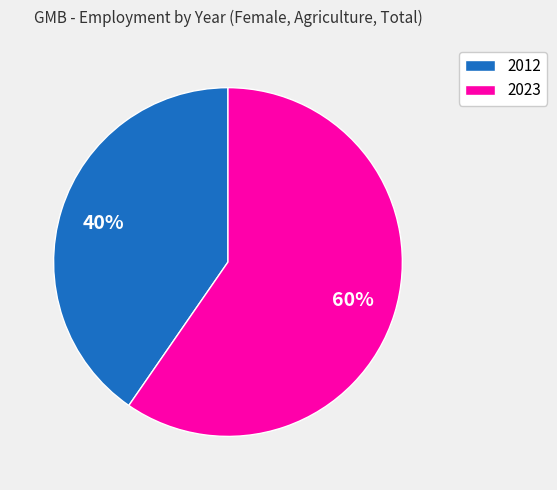

How many slices are in this pie chart?

2